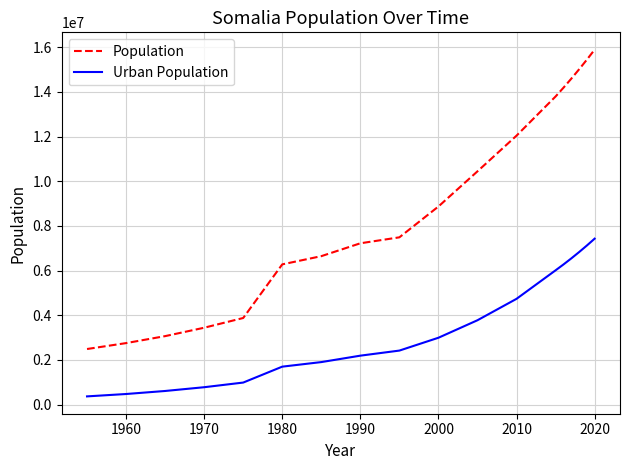

What is the lowest value of the Population series?

2491542